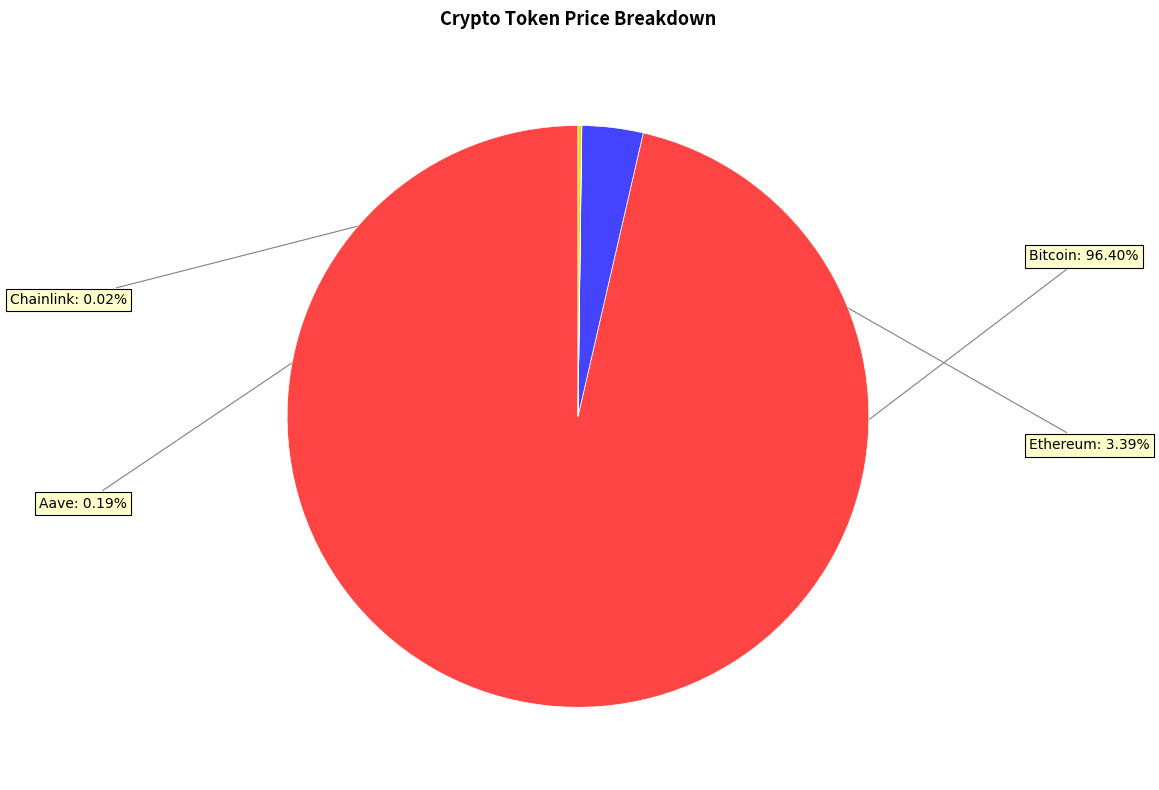

Approximately how many times larger is the value at Bitcoin compared to Ethereum?

28.4